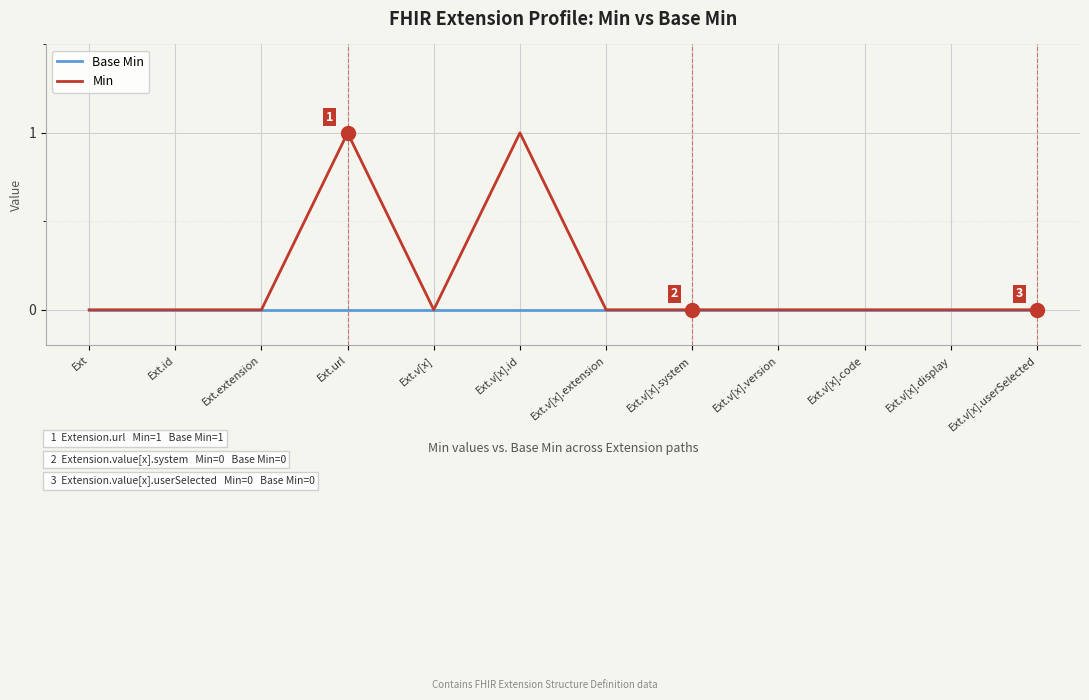

Rank the series by their maximum value, from highest to lowest.

Min, Base Min